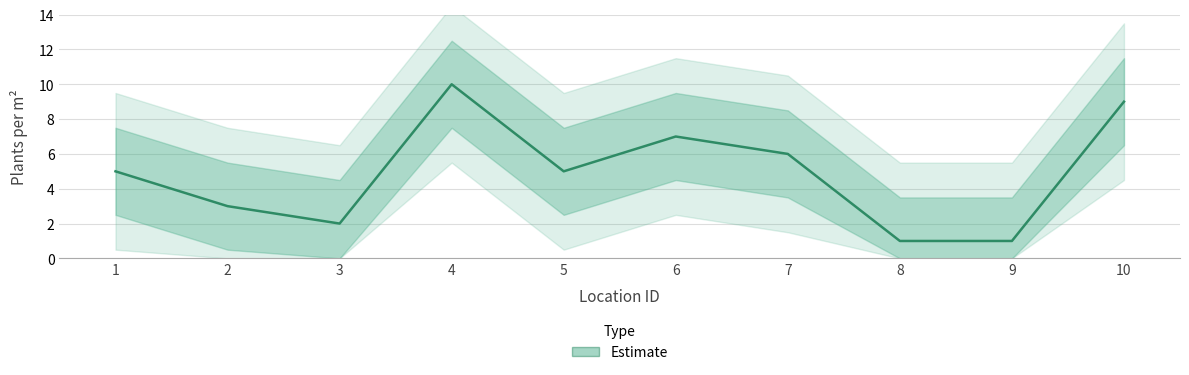

Where is the first local minimum?

3